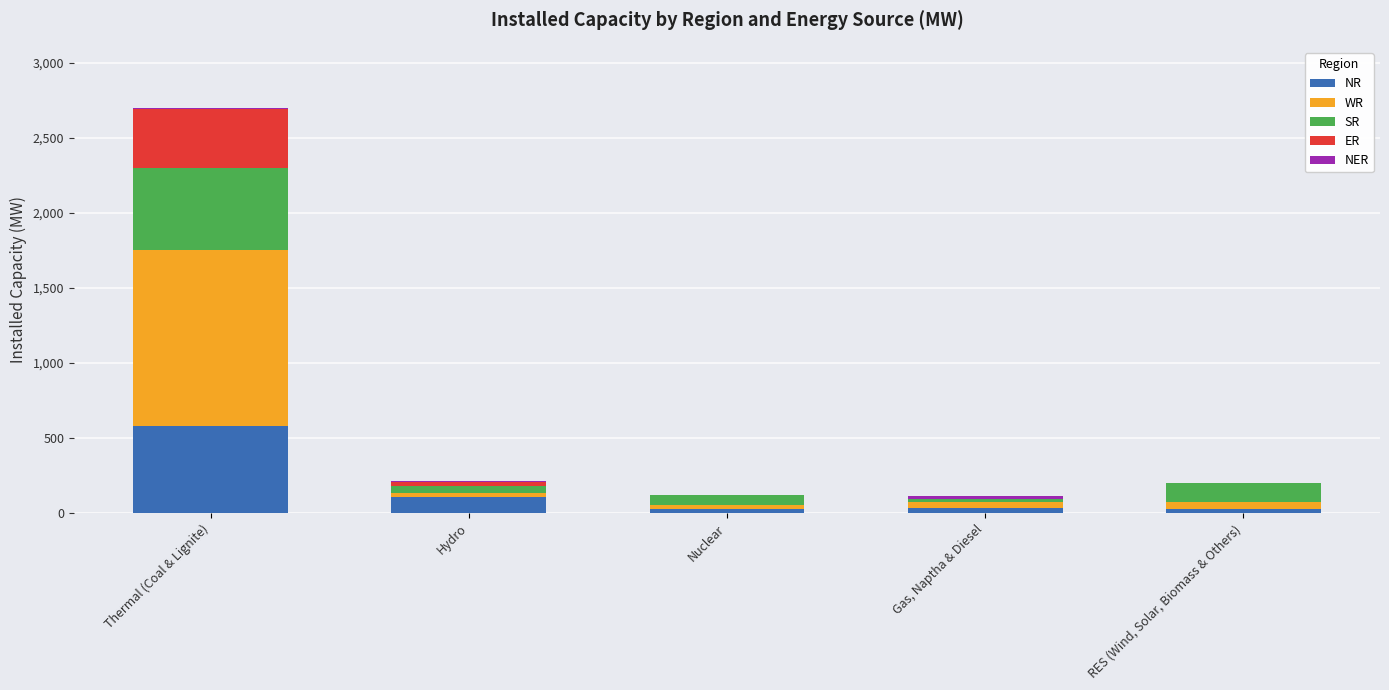

What is the highest value of the NR series?

584